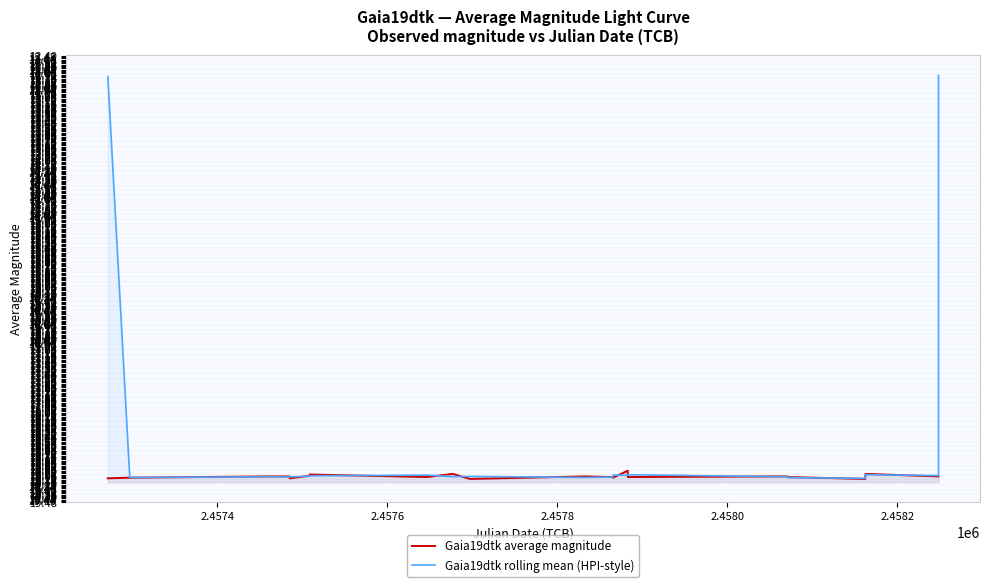

How many intersections are there between Gaia19dtk rolling mean (HPI-style) and Gaia19dtk average magnitude?

16